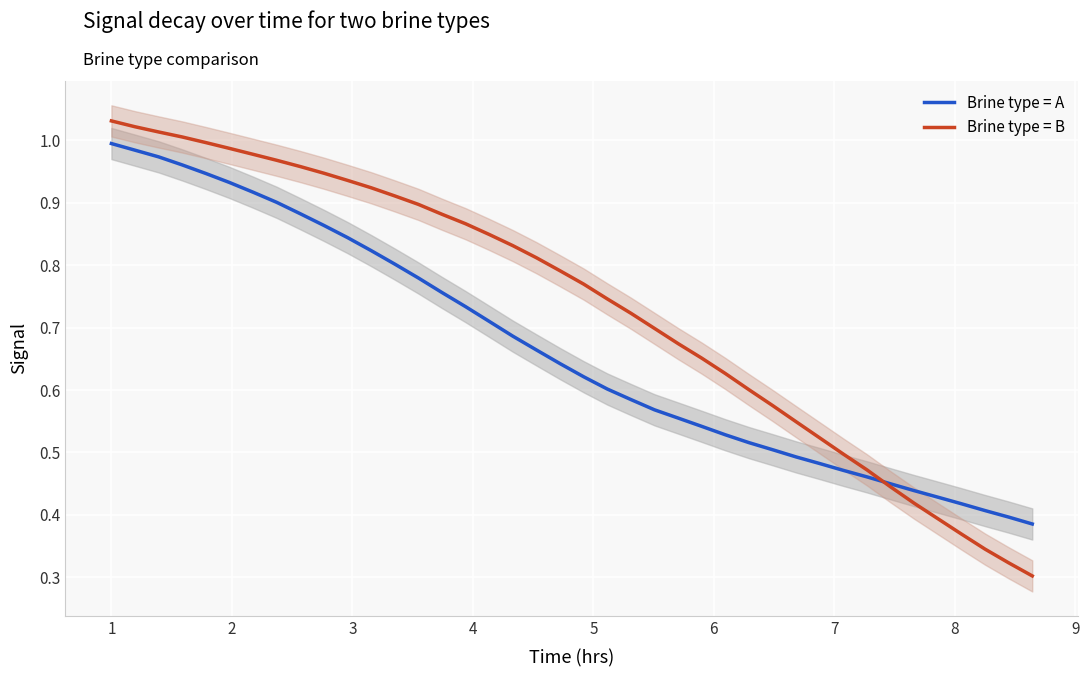

Reading left to right, transcribe all the data shown in this chart.

Brine type = A: 0=1.0	1=1.0	2=1.0	3=1.0	4=0.9	5=0.9	6=0.9	7=0.9	8=0.9	9=0.9	10=0.8	11=0.8	12=0.8	13=0.8	14=0.8	15=0.7	16=0.7	17=0.7	18=0.7	19=0.6	20=0.6	21=0.6	22=0.6	23=0.6	24=0.6	25=0.5	26=0.5	27=0.5	28=0.5	29=0.5	30=0.5	31=0.5	32=0.5	33=0.4	34=0.4	35=0.4	36=0.4	37=0.4	38=0.4	39=0.4
Brine type = B: 0=1.0	1=1.0	2=1.0	3=1.0	4=1.0	5=1.0	6=1.0	7=1.0	8=1.0	9=0.9	10=0.9	11=0.9	12=0.9	13=0.9	14=0.9	15=0.9	16=0.8	17=0.8	18=0.8	19=0.8	20=0.8	21=0.7	22=0.7	23=0.7	24=0.7	25=0.7	26=0.6	27=0.6	28=0.6	29=0.5	30=0.5	31=0.5	32=0.5	33=0.4	34=0.4	35=0.4	36=0.4	37=0.3	38=0.3	39=0.3